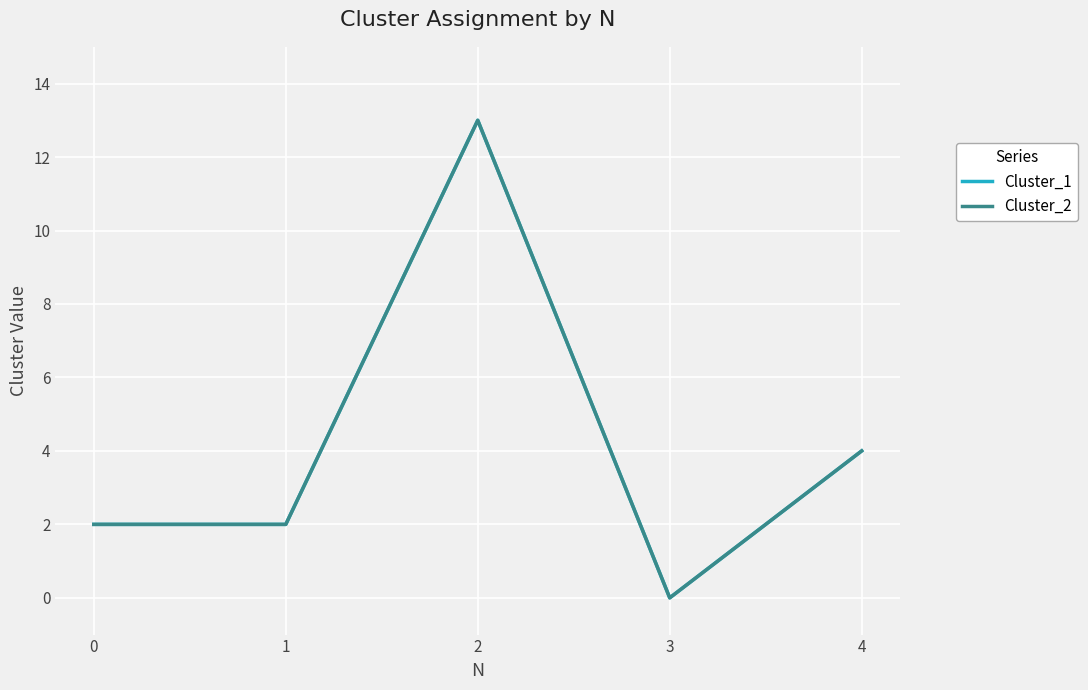

How many lines are shown in the chart?

2